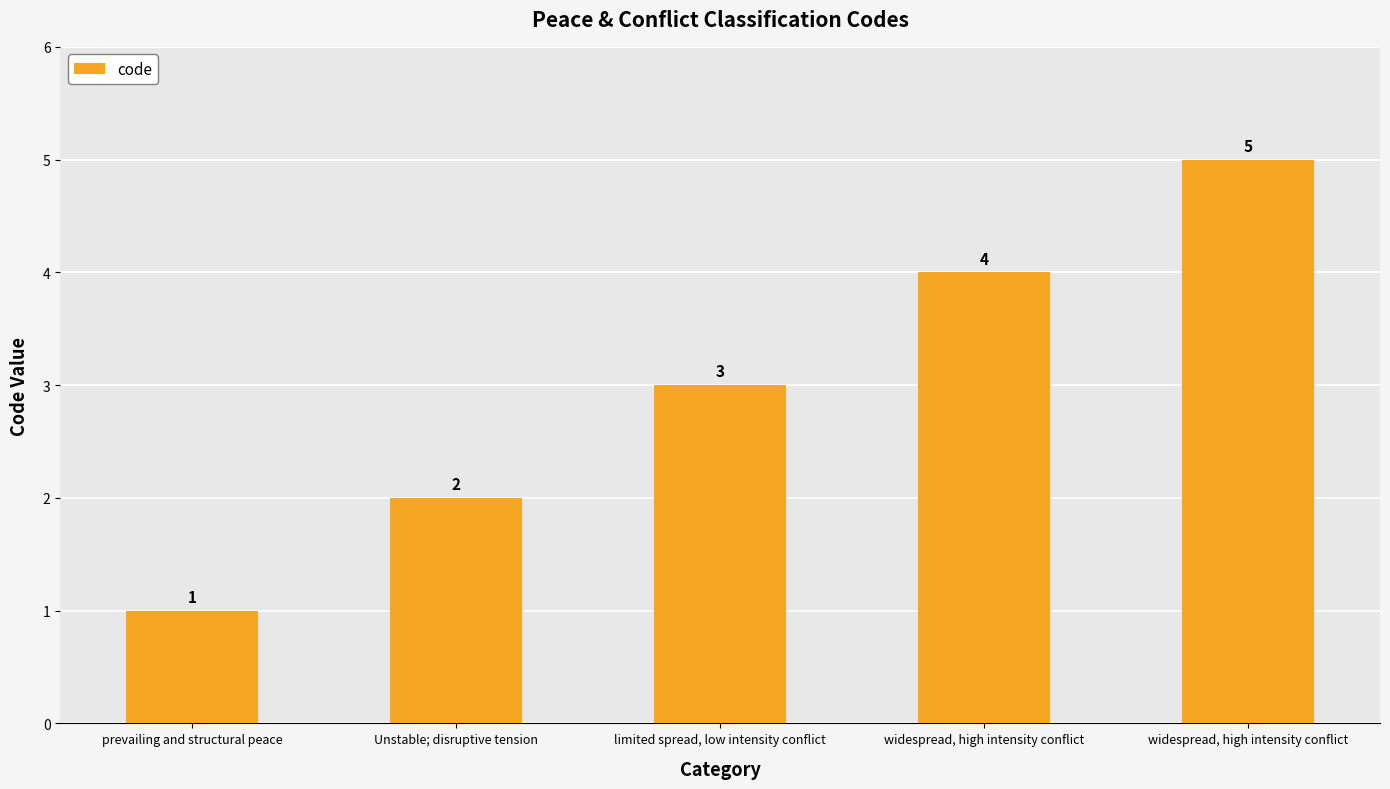

Reading left to right, extract all data points from this chart.

prevailing and structural peace=1	Unstable; disruptive tension=2	limited spread, low intensity conflict=3	widespread, high intensity conflict=4	widespread, high intensity conflict=5